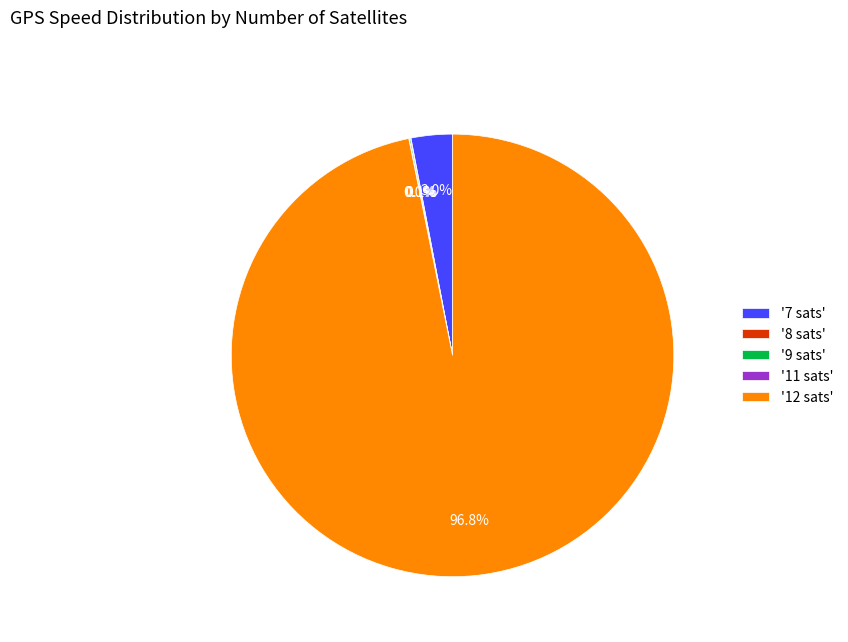

Combined, what portion of the pie is '12 sats' and '7 sats'?

99.8%